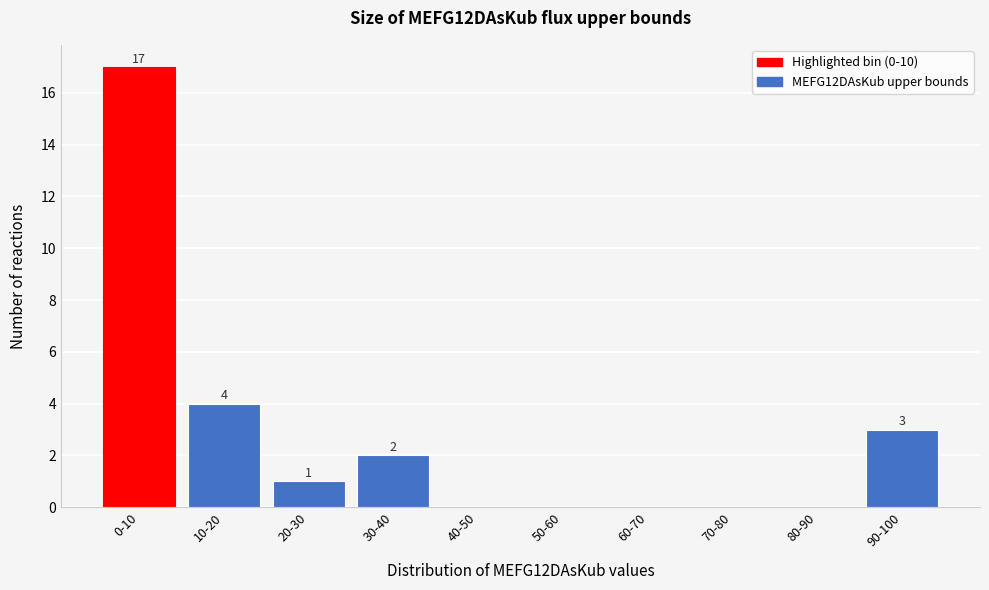

Reading right to left, extract all data points from this chart.

90-100=3	80-90=0	70-80=0	60-70=0	50-60=0	40-50=0	30-40=2	20-30=1	10-20=4	0-10=17